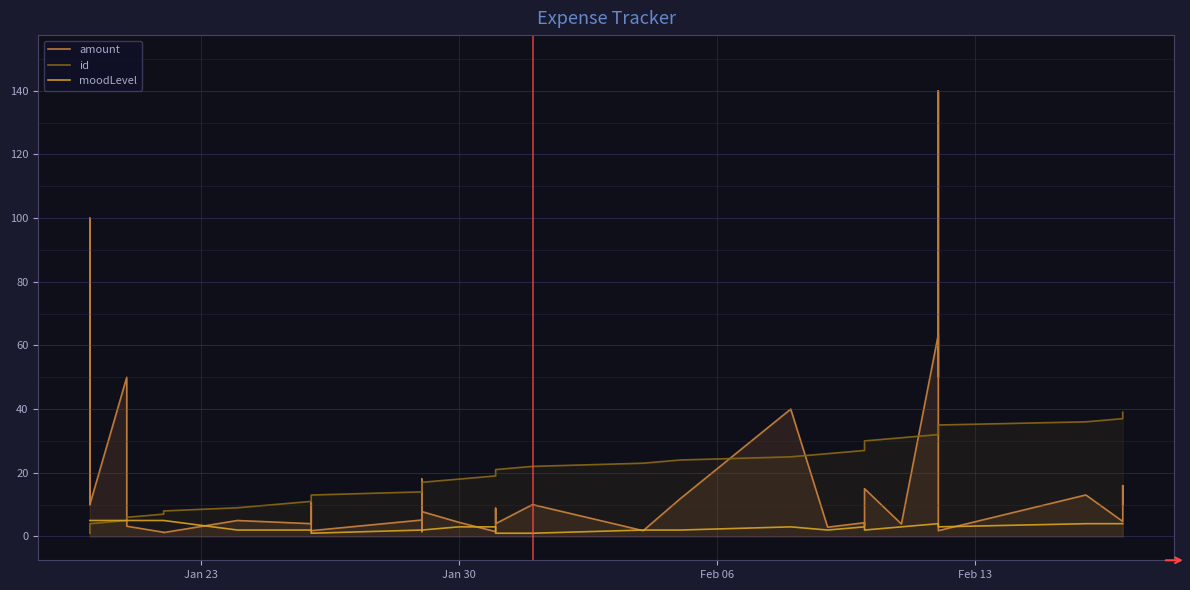

How many categories are shown in the chart?

39